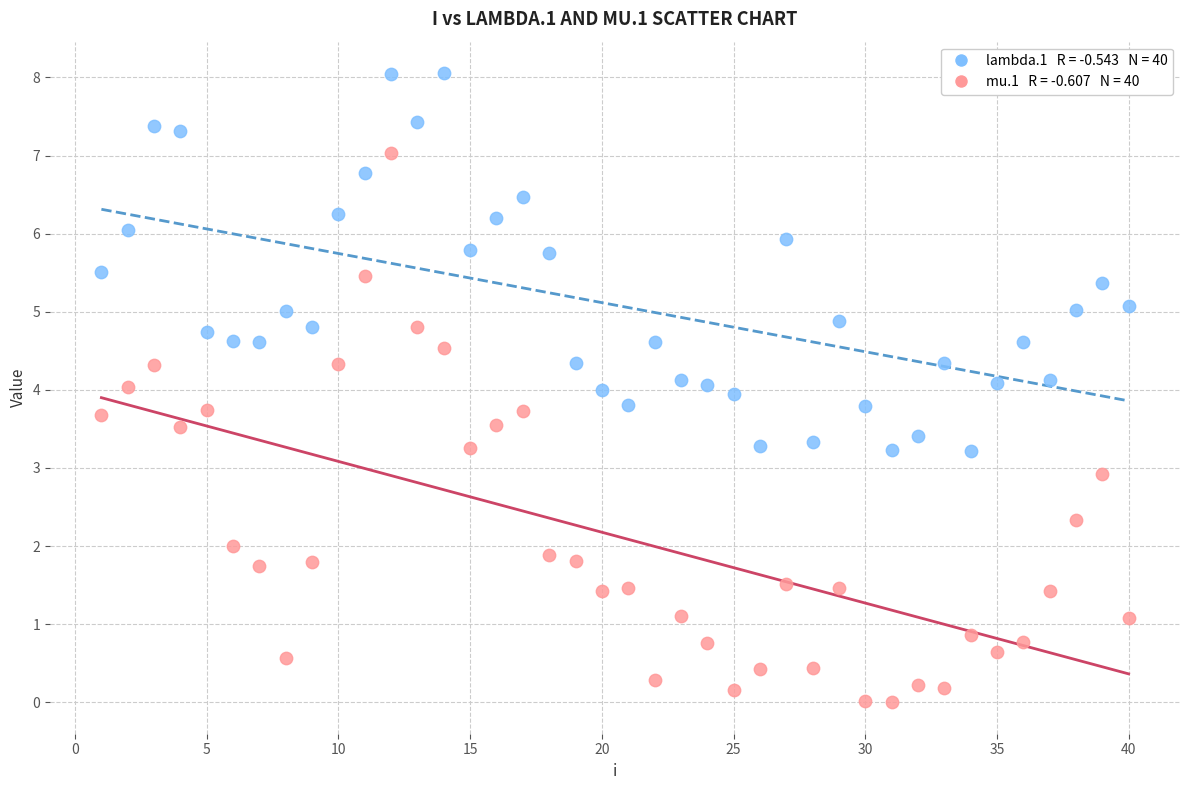

Across all data points, what is the range of Y values (max minus min)?

8.1